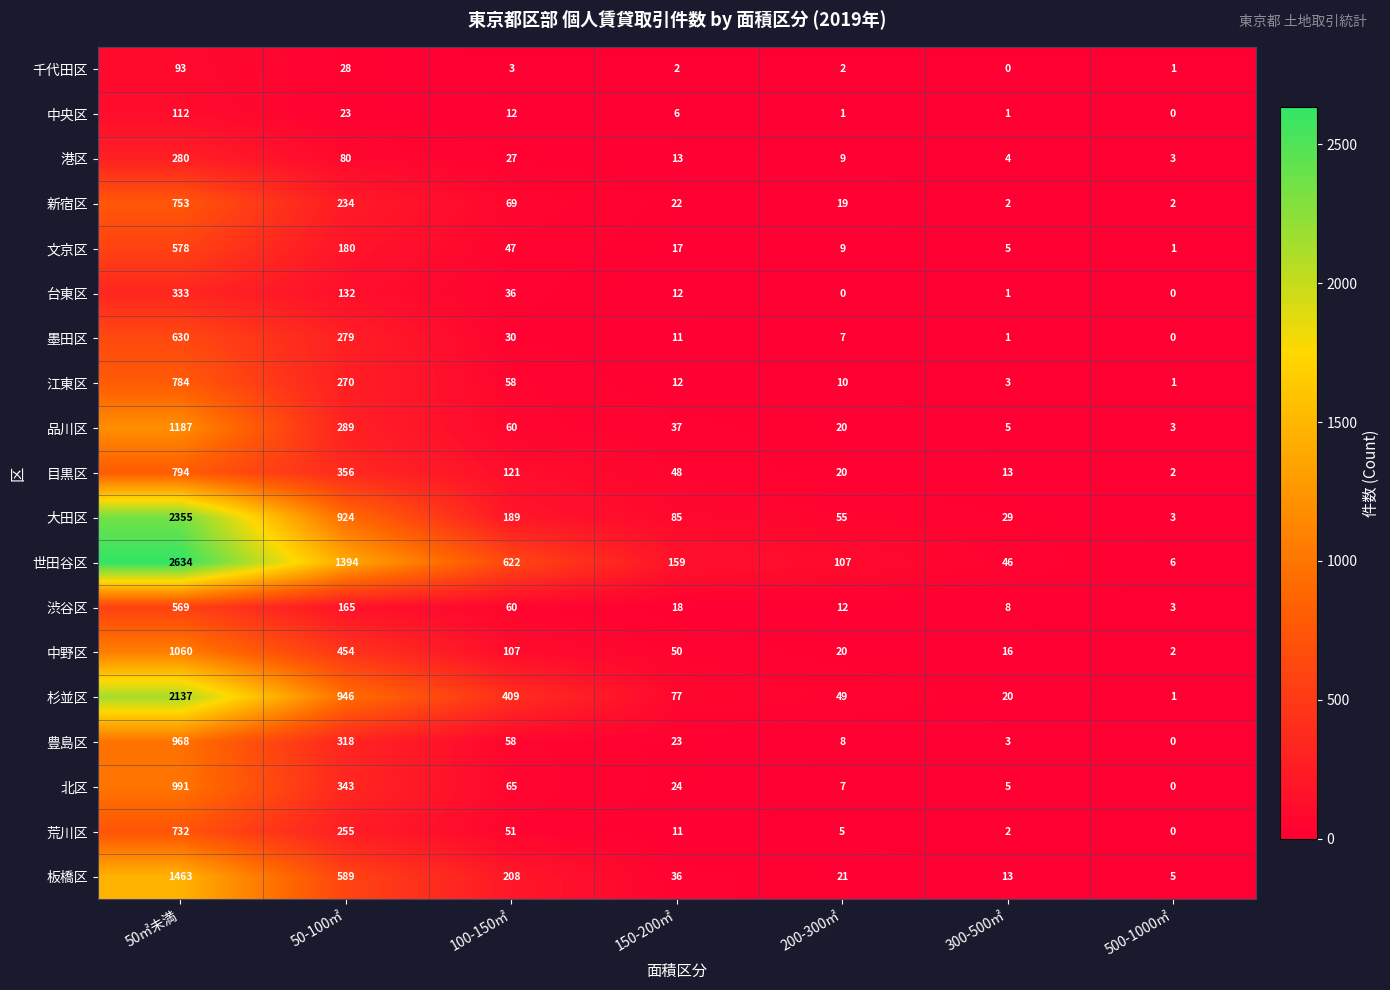

What is the total value across all series at 500-1000㎡?

33